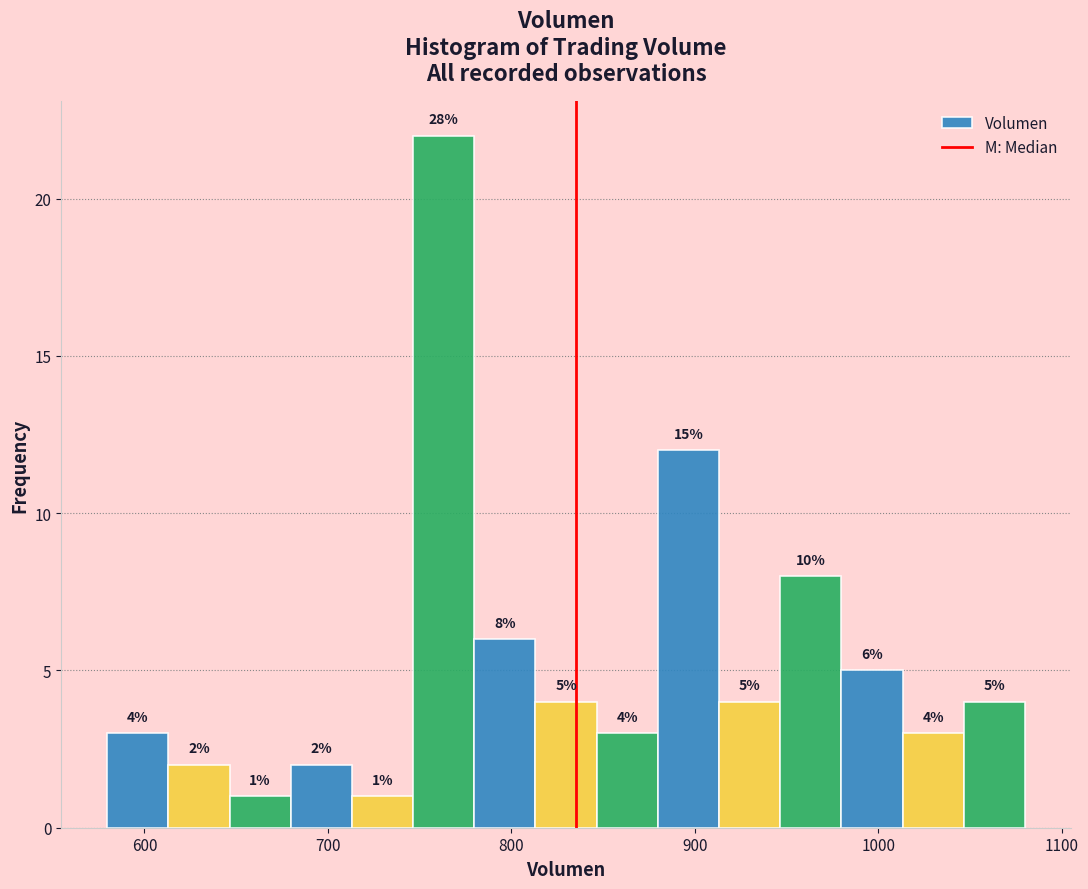

Around what value on the x-axis is the tallest bar? Give the approximate position of its centre, as read against the axis.

760